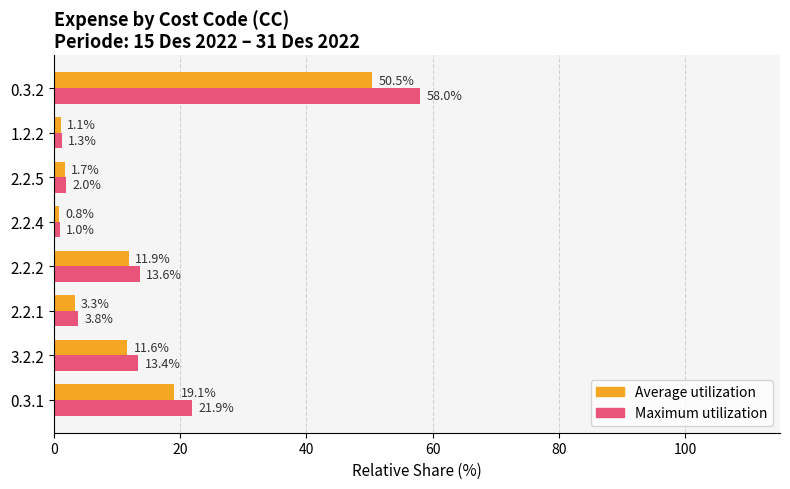

Is it true that Maximum utilization equals 3.8 at 2.2.1?

True